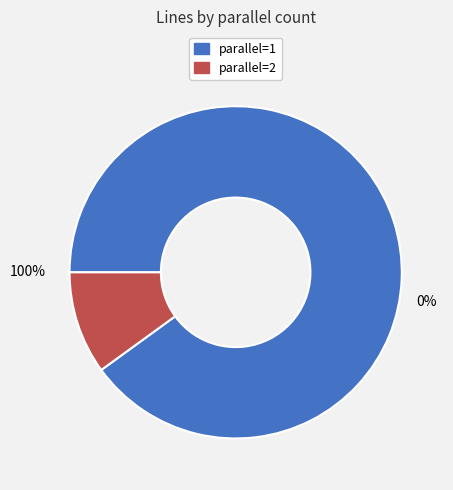

Combined, do 2 and 1 account for over 50%?

Yes